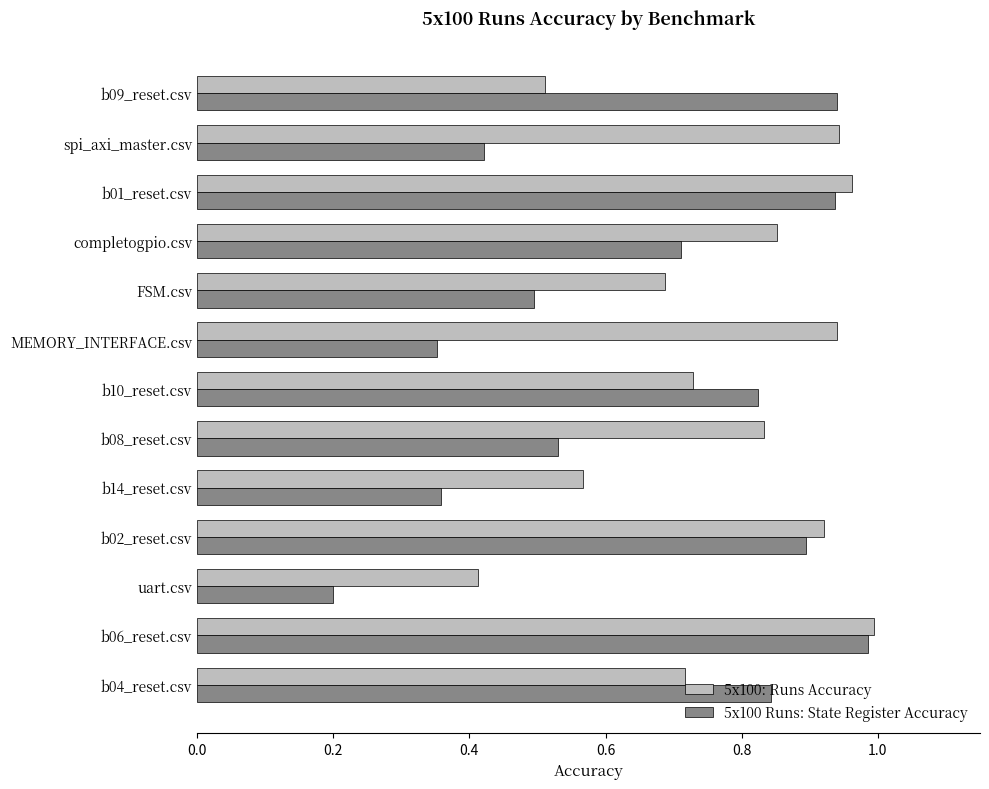

What are all the series names shown in the legend?

5x100: Runs Accuracy, 5x100 Runs: State Register Accuracy